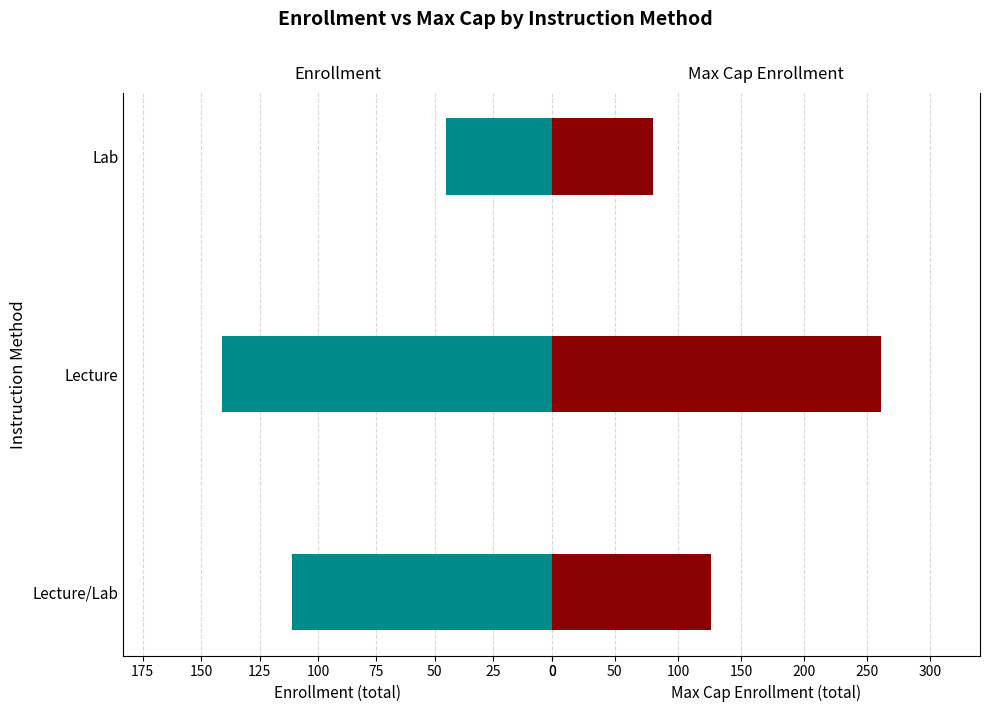

Rank the series by their average value, from lowest to highest.

Enrollment, Max Cap Enrollment